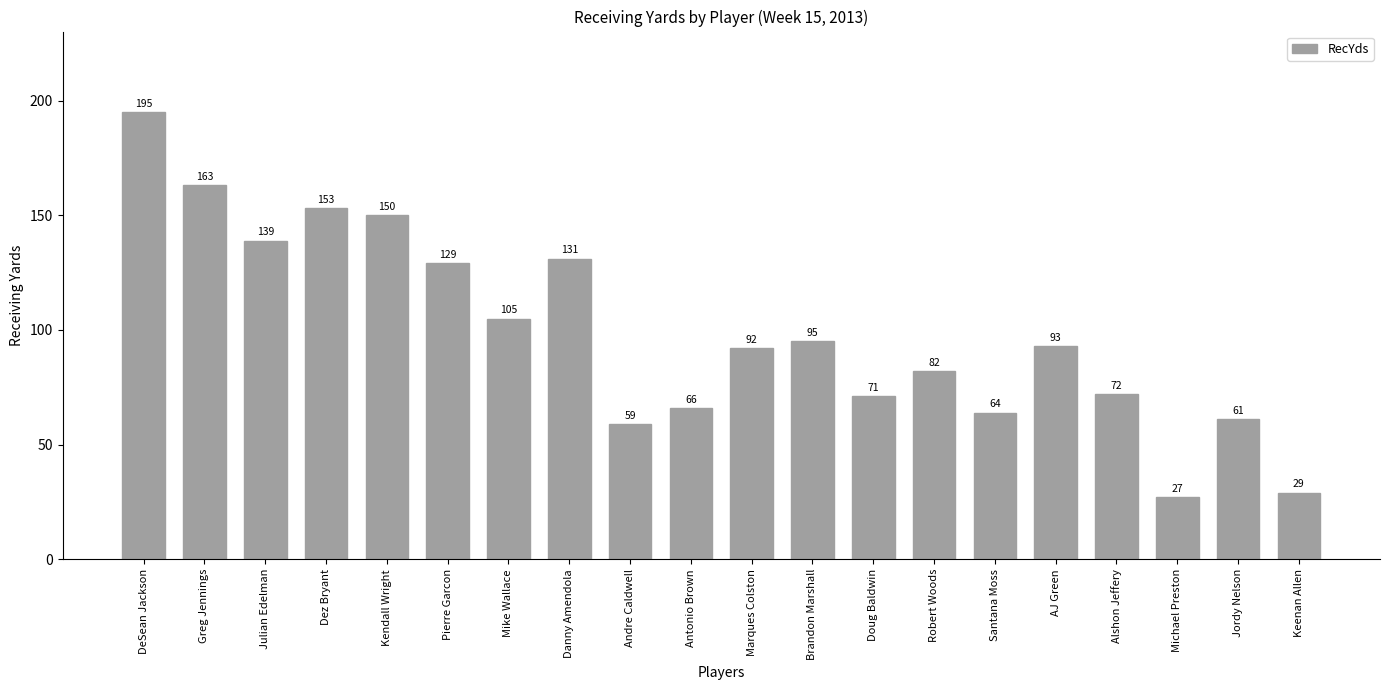

The value at Mike Wallace is 105. True or false?

True